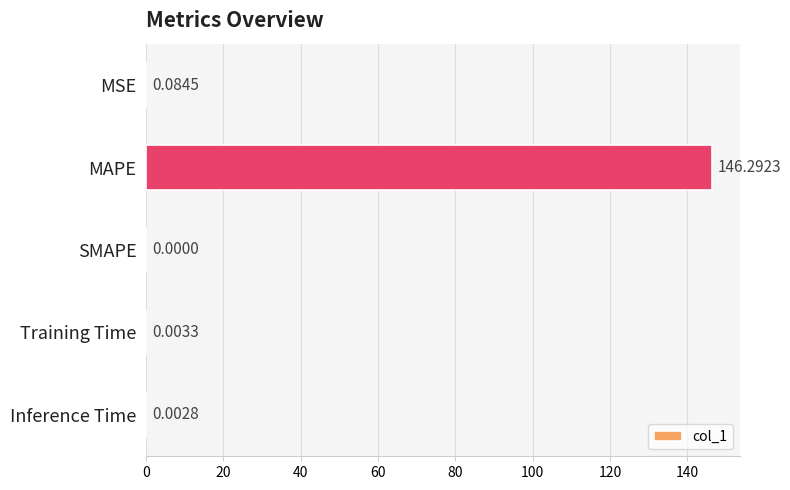

Count the number of data series in this chart.

1